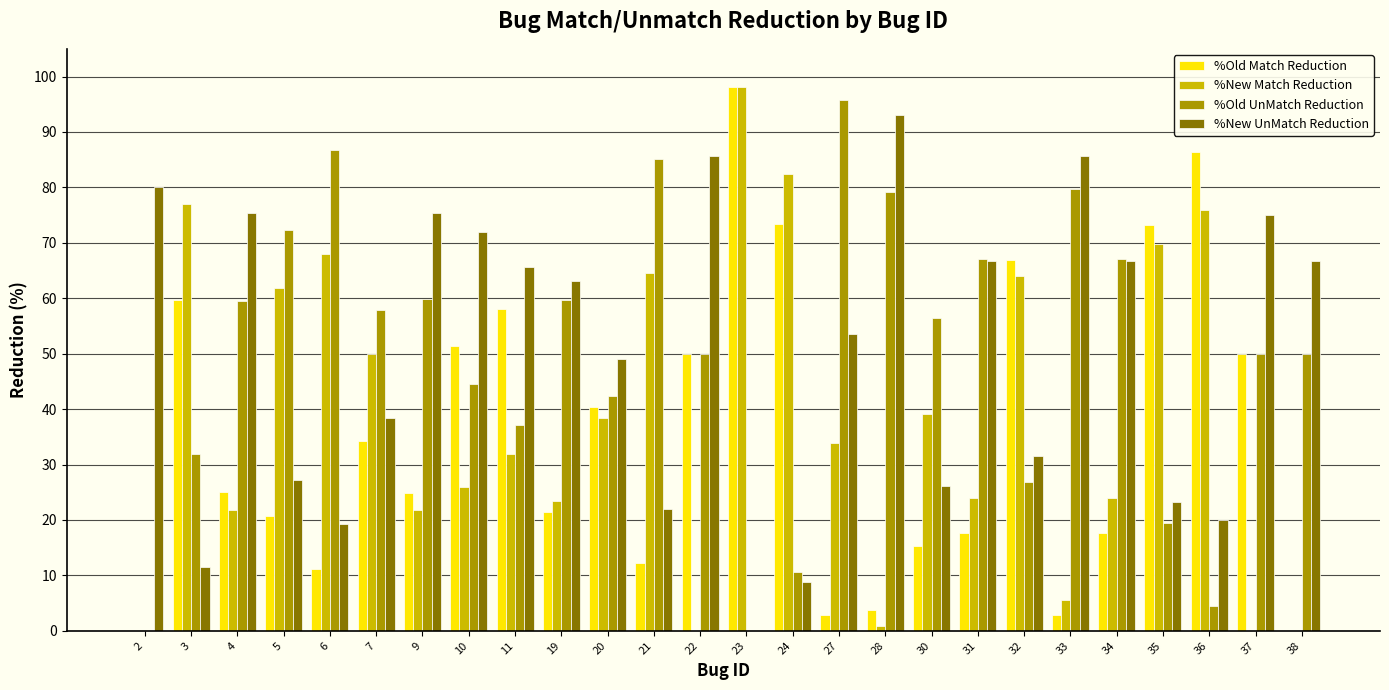

Does the chart contain stacked bars?

No